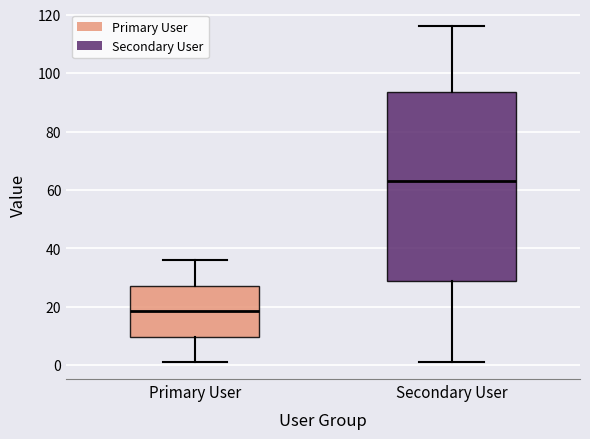

Reading left to right, transcribe this box plot: for each box, give where its median line is, the range the box spans, and where its two whiskers end, as read against the y-axis. The values are not printed on the chart, so give them approximately, as read against the axis.

Primary User: median 18, box 10 to 28, whiskers 2 to 36
Secondary User: median 64, box 28 to 94, whiskers 2 to 116